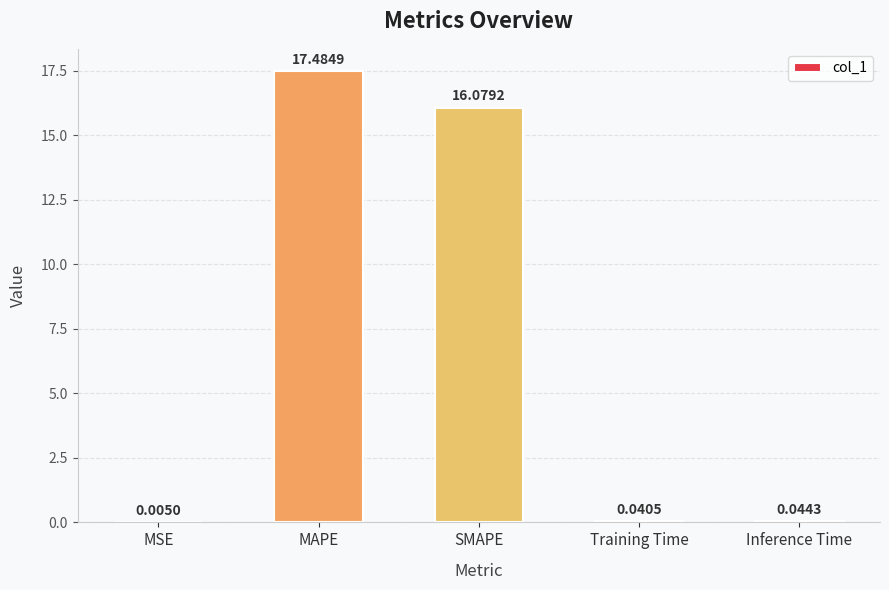

What is the sum of the values at Training Time and MAPE?

17.5